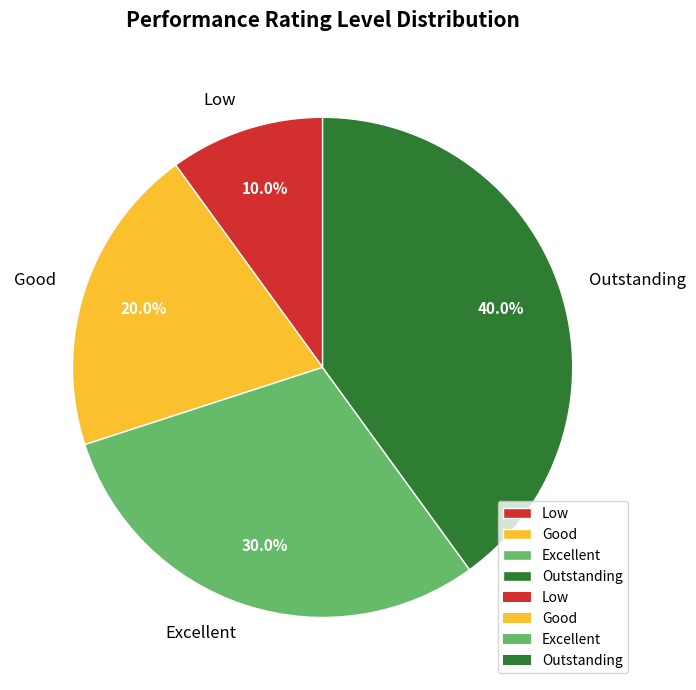

How many segments does this pie chart have?

4